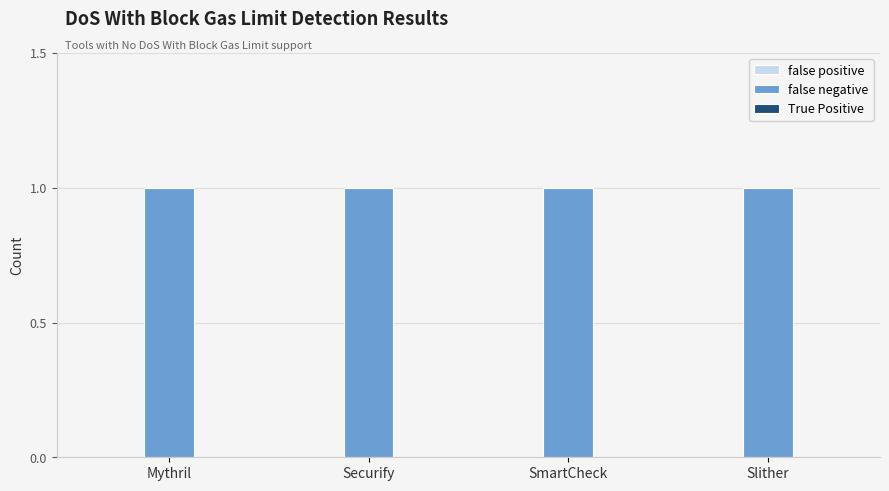

How many distinct data groups are displayed?

3